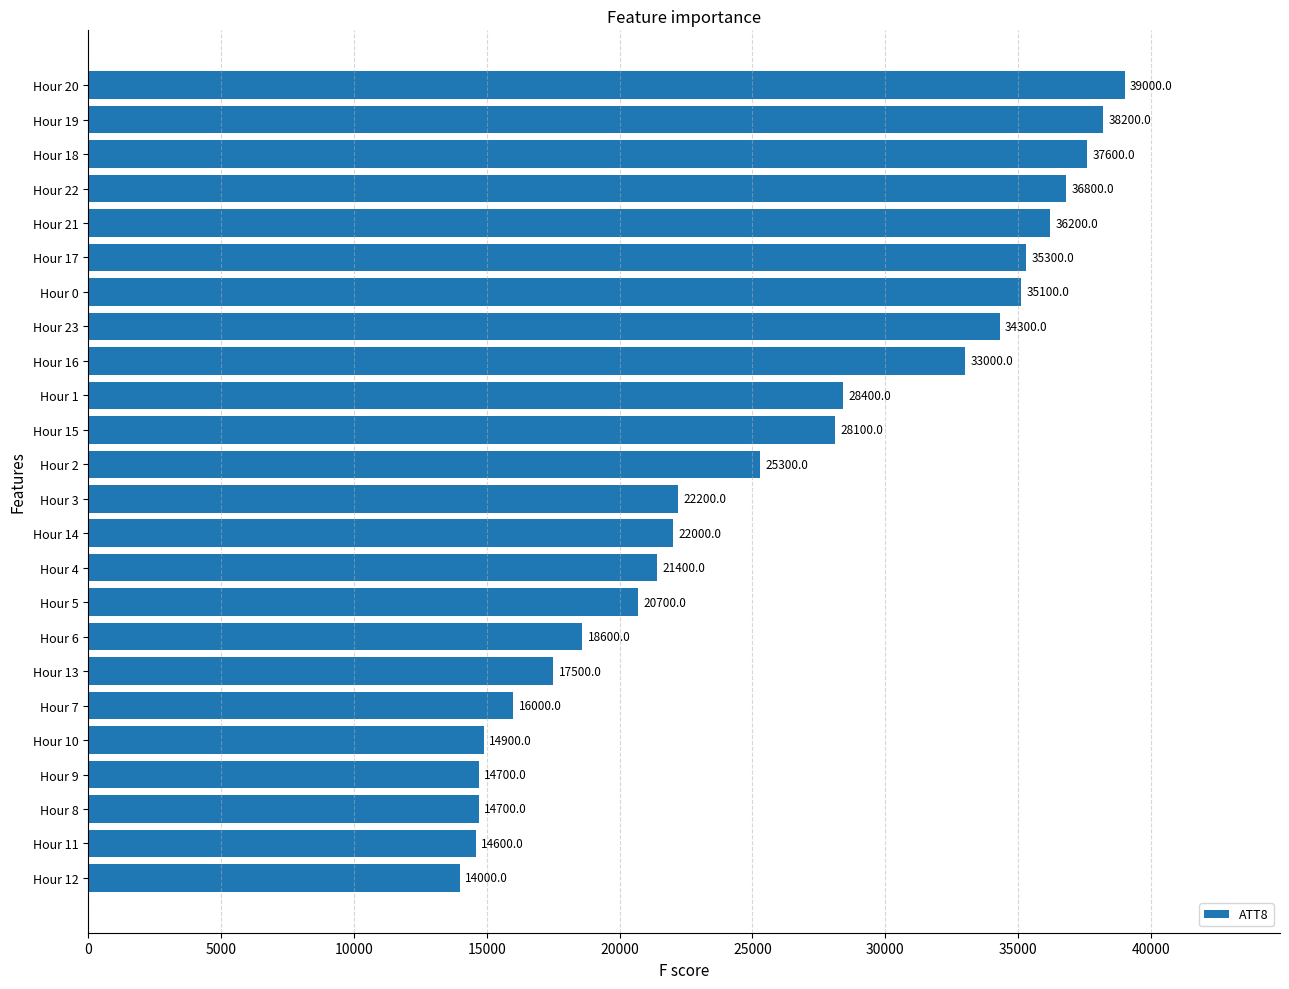

What is the maximum value shown in the chart?

39000